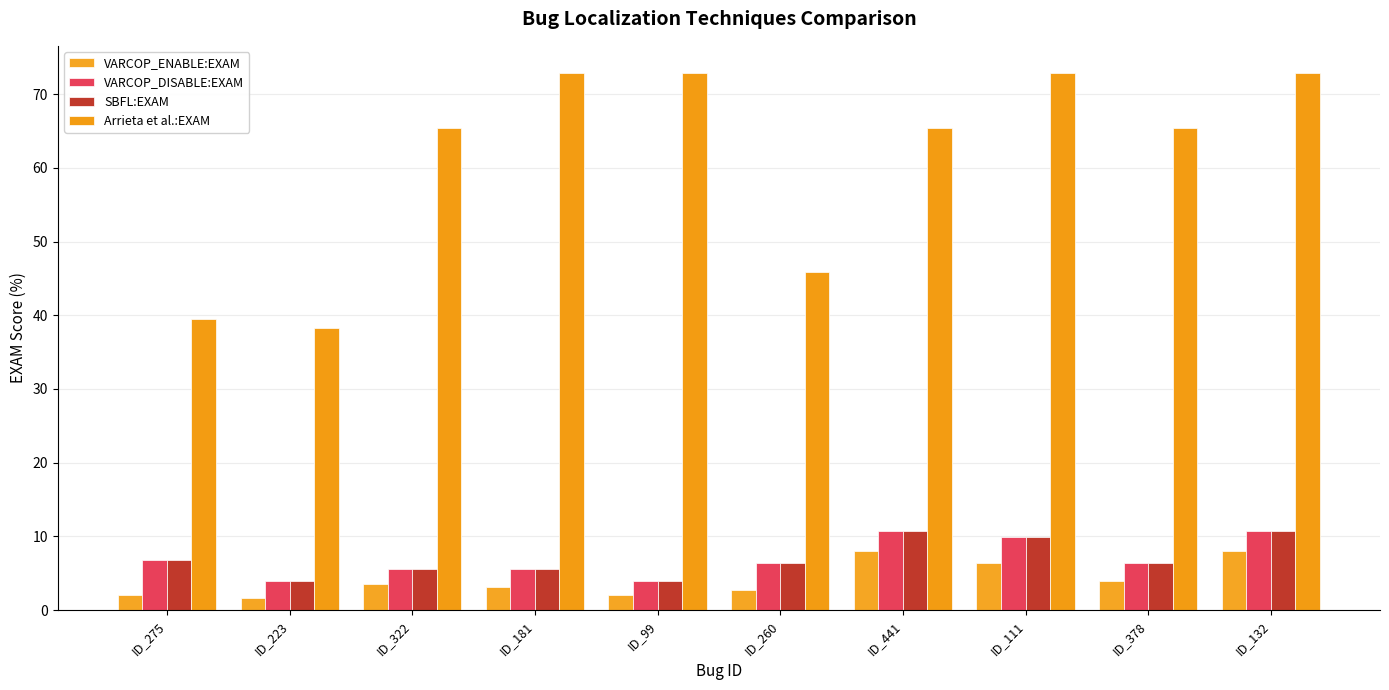

How many series are shown in this chart?

4